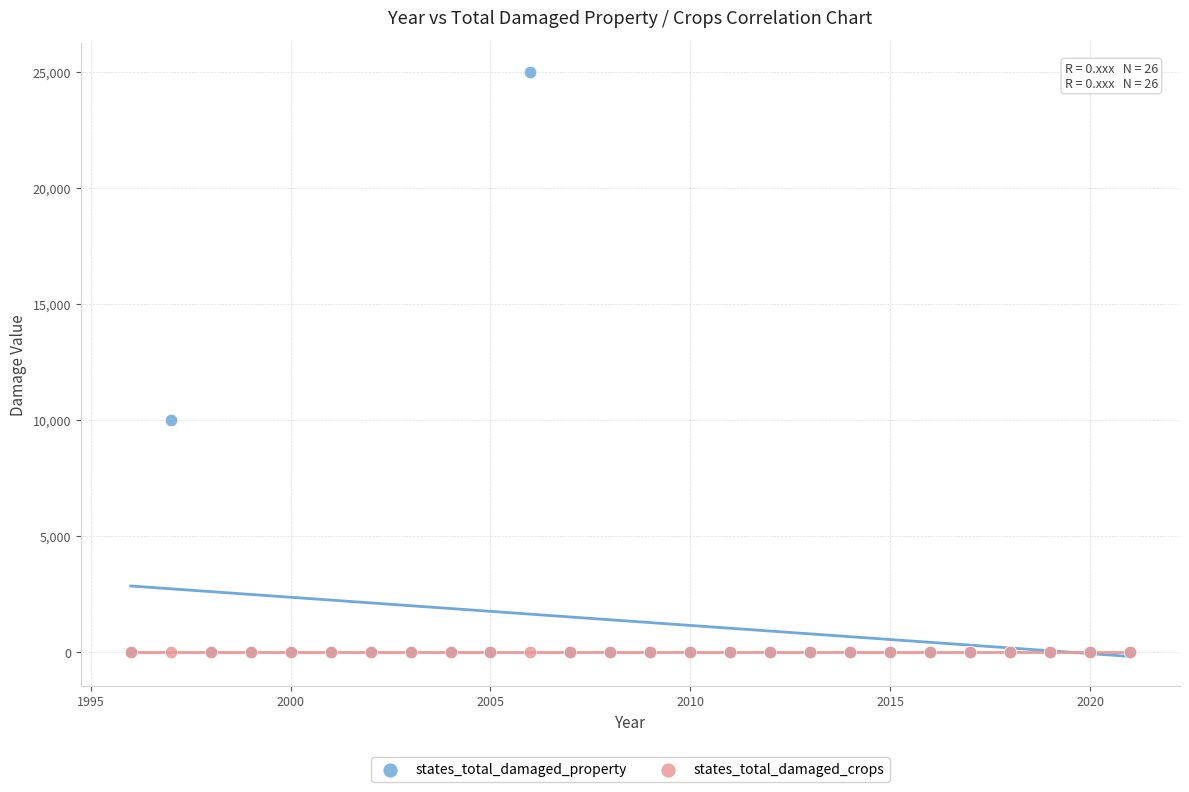

Across all series, what Y value is closest to 12500?

10000